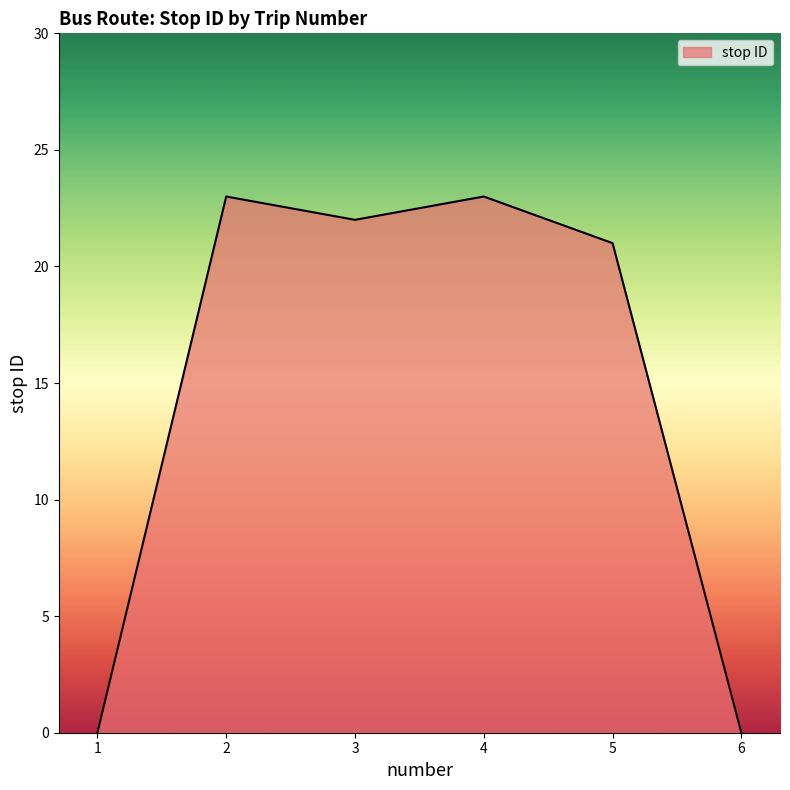

What is the maximum value shown in the chart?

23